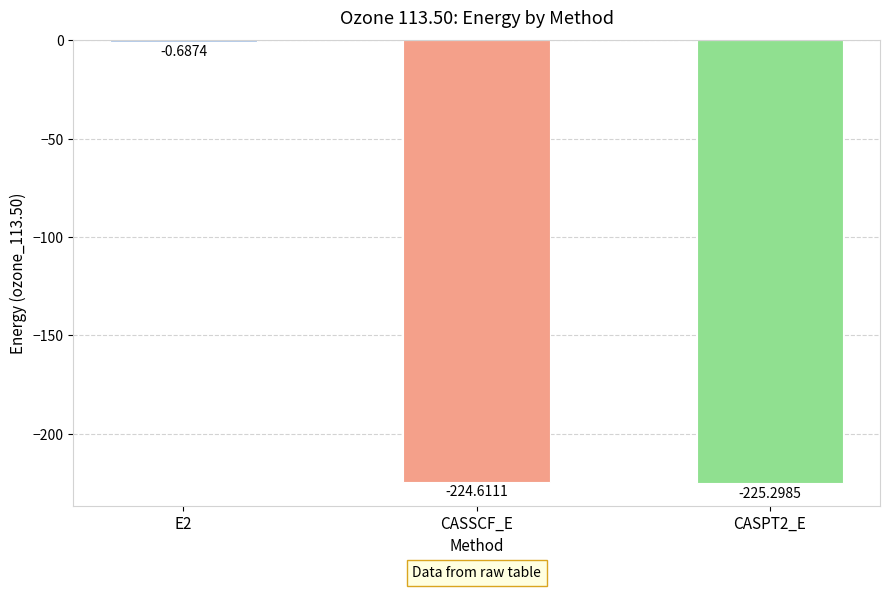

What is the sum of all values?

-450.6